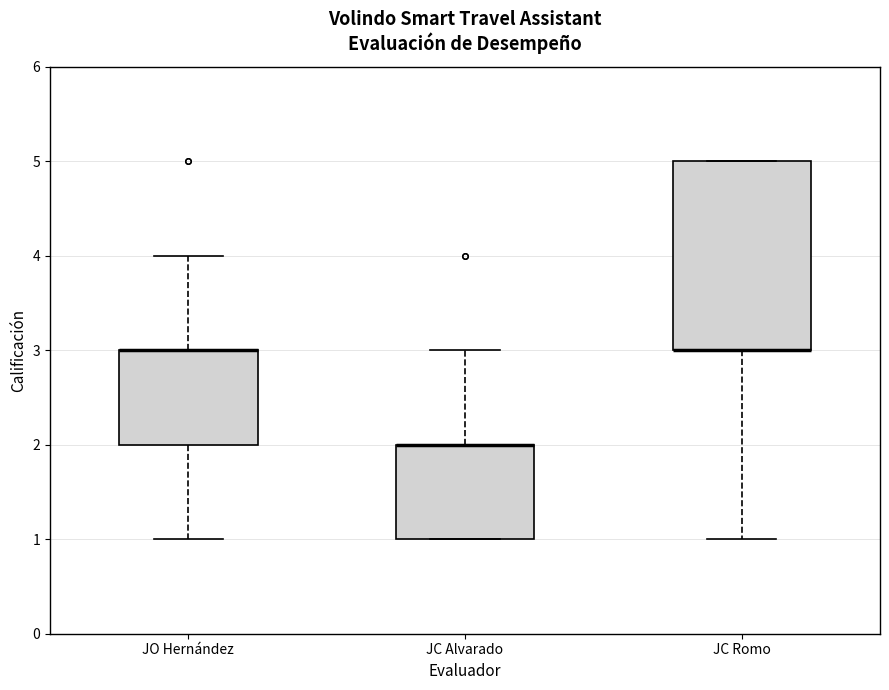

Reading left to right, read every box against the y-axis: the position of its median line, the range the box covers, and the ends of its whiskers. The values are not printed on the chart, so give them approximately, as read against the axis.

JO Hernández: median 3 (drawn on the box's upper edge), box 2 to 3, whiskers 1 to 4
JC Alvarado: median 2 (drawn on the box's upper edge), box 1 to 2, whiskers 1 to 3
JC Romo: median 3 (drawn on the box's lower edge), box 3 to 5, whiskers 1 to 5